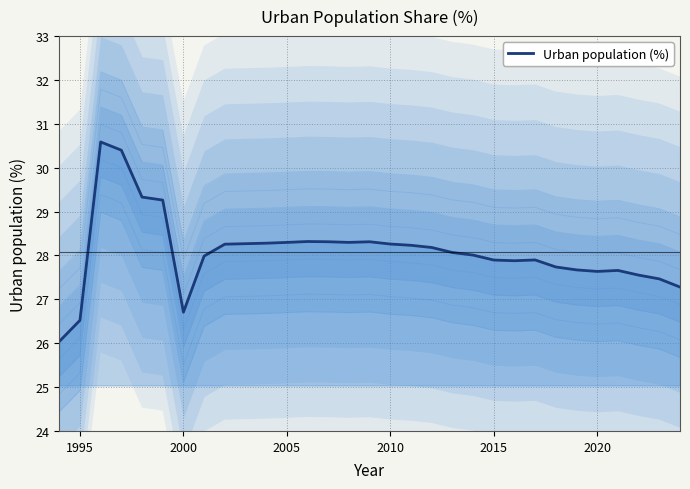

What is the sum of all values?

870.6